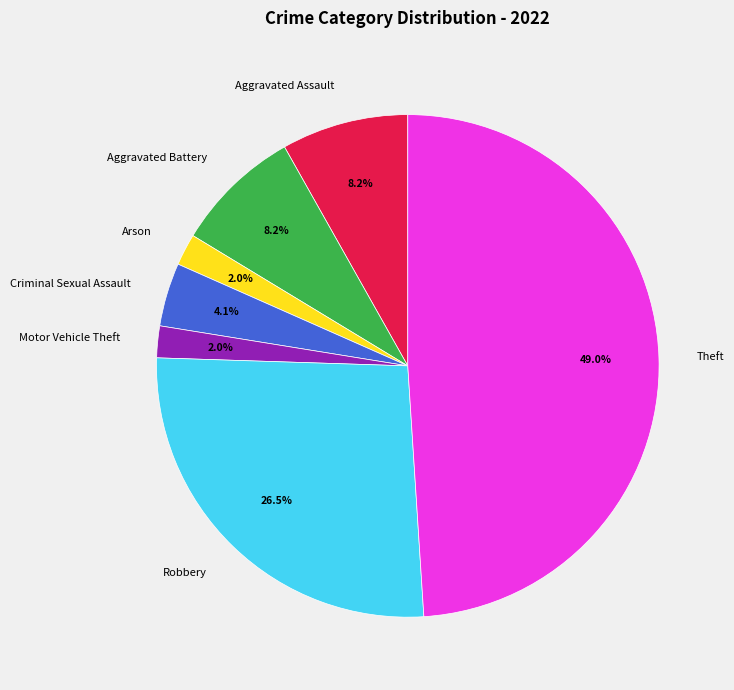

To the nearest percent, what percentage of the pie is Aggravated Assault?

8%